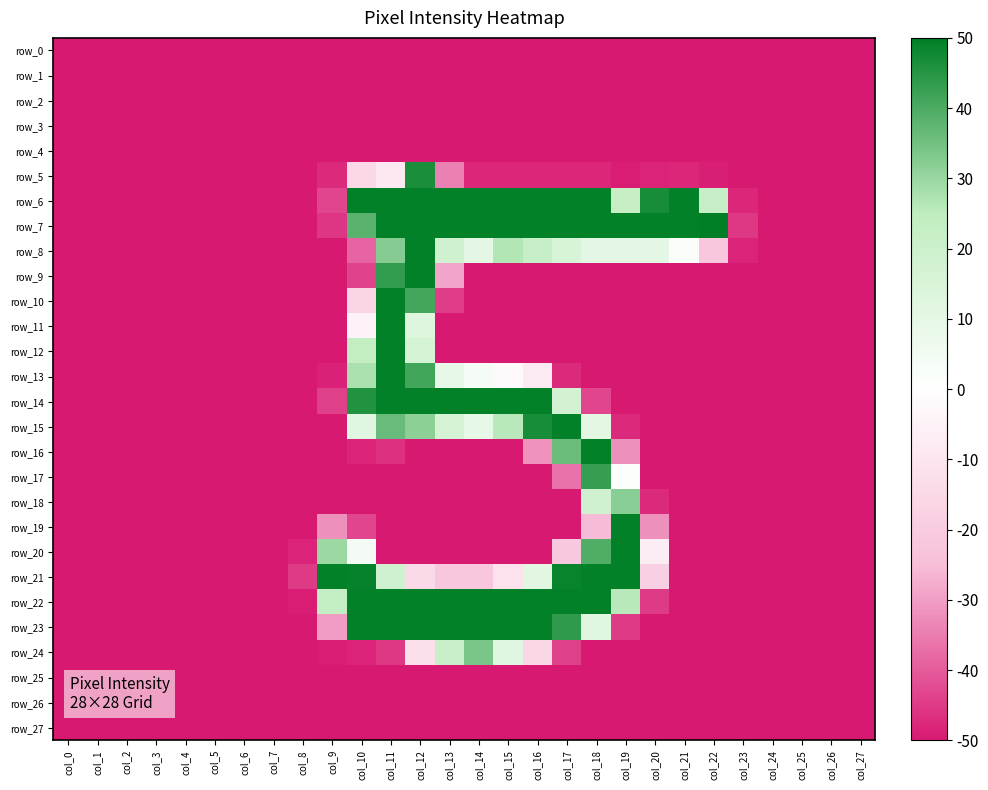

How many values in the row_19 series exceed -127?

5